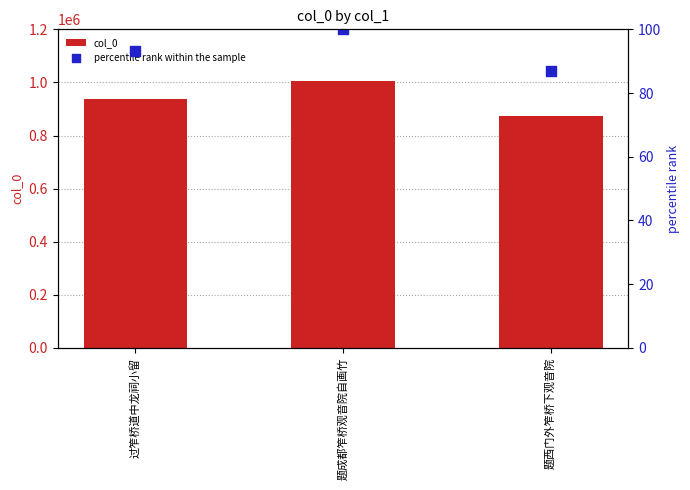

Which series reaches the minimum Y coordinate?

percentile rank within the sample